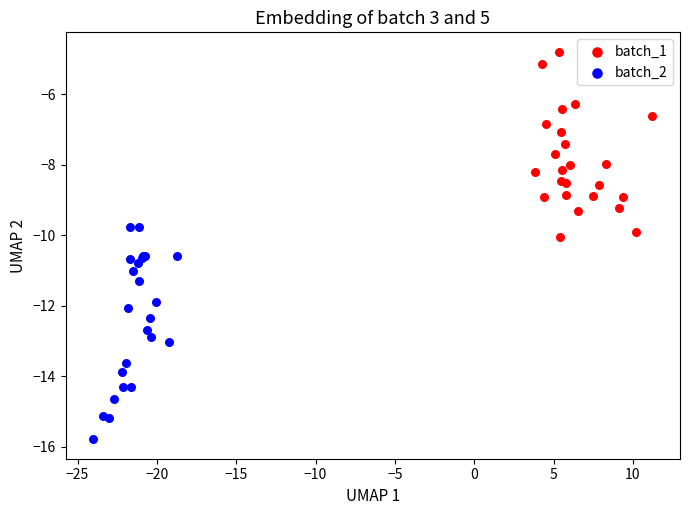

Which series reaches the maximum Y coordinate?

batch_1